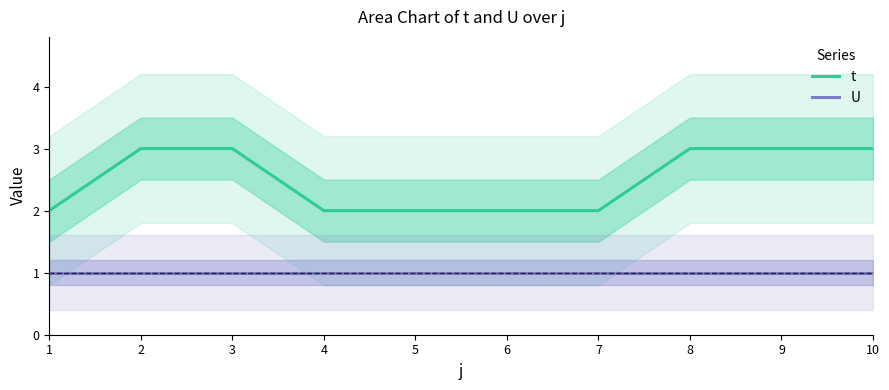

List the labels in order of U value, largest first.

1, 2, 3, 4, 5, 6, 7, 8, 9, 10